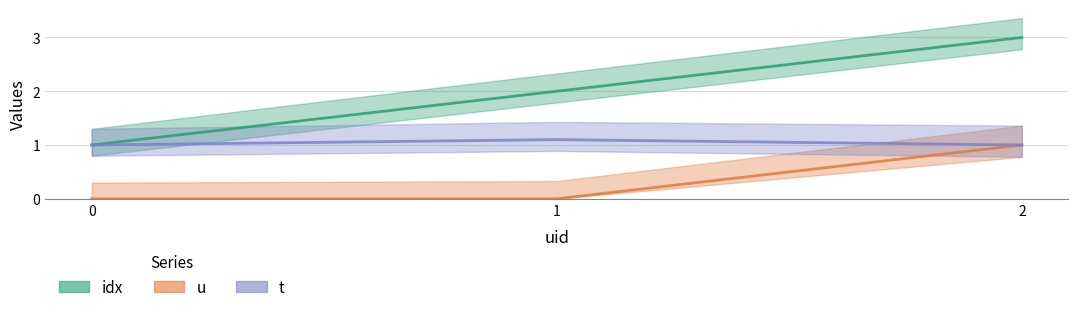

Which has a higher value, 0 or 2?

2